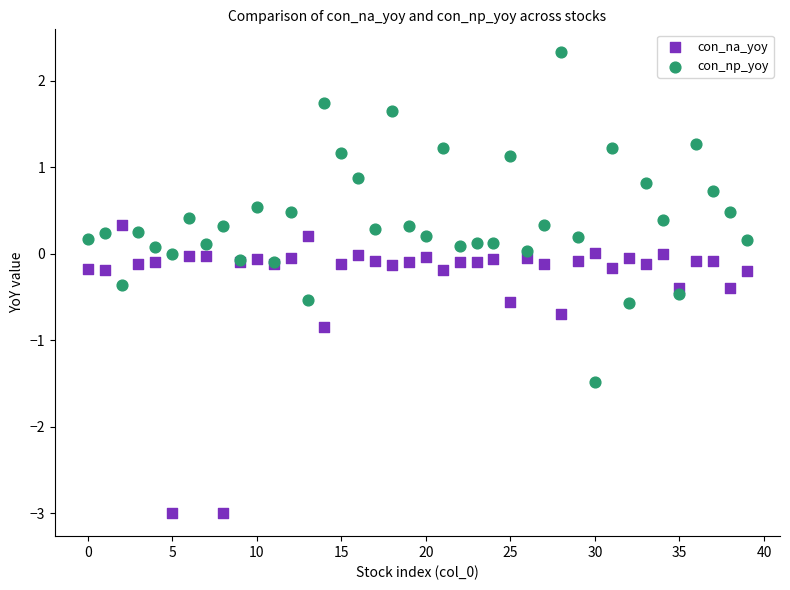

Which series contains the lowest Y value?

con_na_yoy